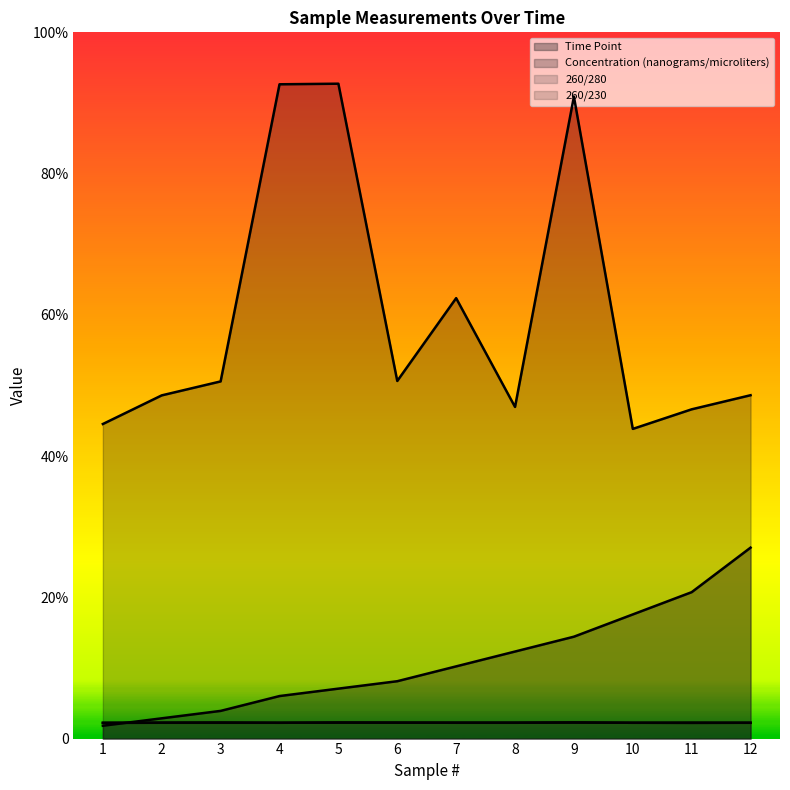

After their last crossing, which series has the higher values: 260/280 or Time Point?

Time Point